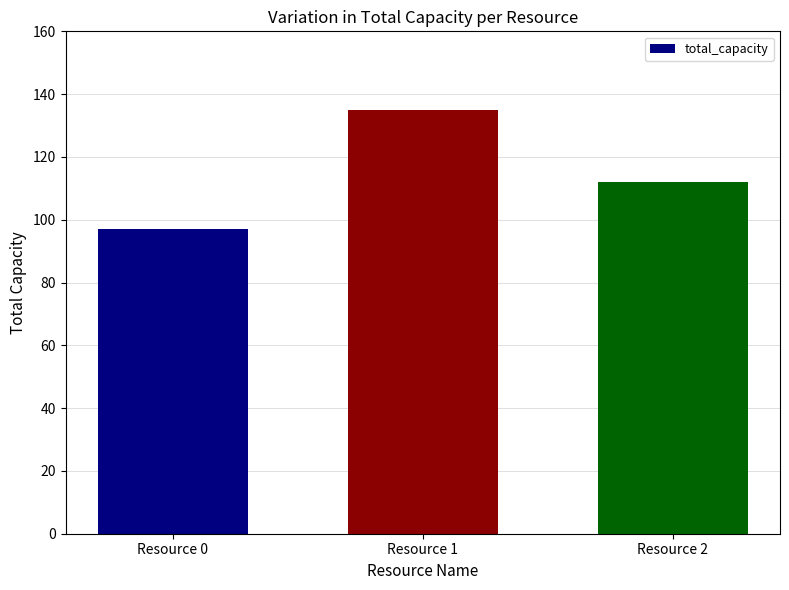

List the labels in order of value, largest first.

Resource 1, Resource 2, Resource 0